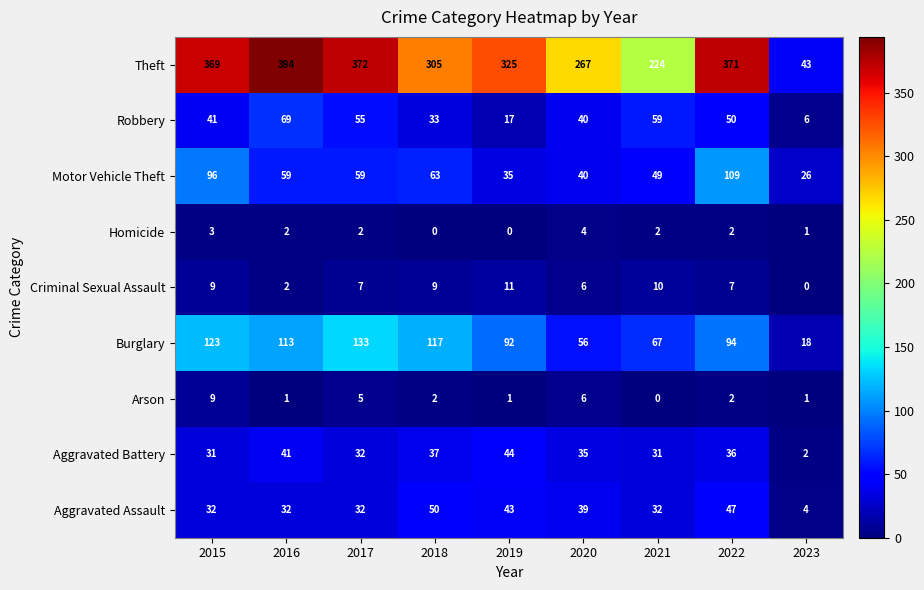

What is the highest value of the Aggravated Assault series?

50